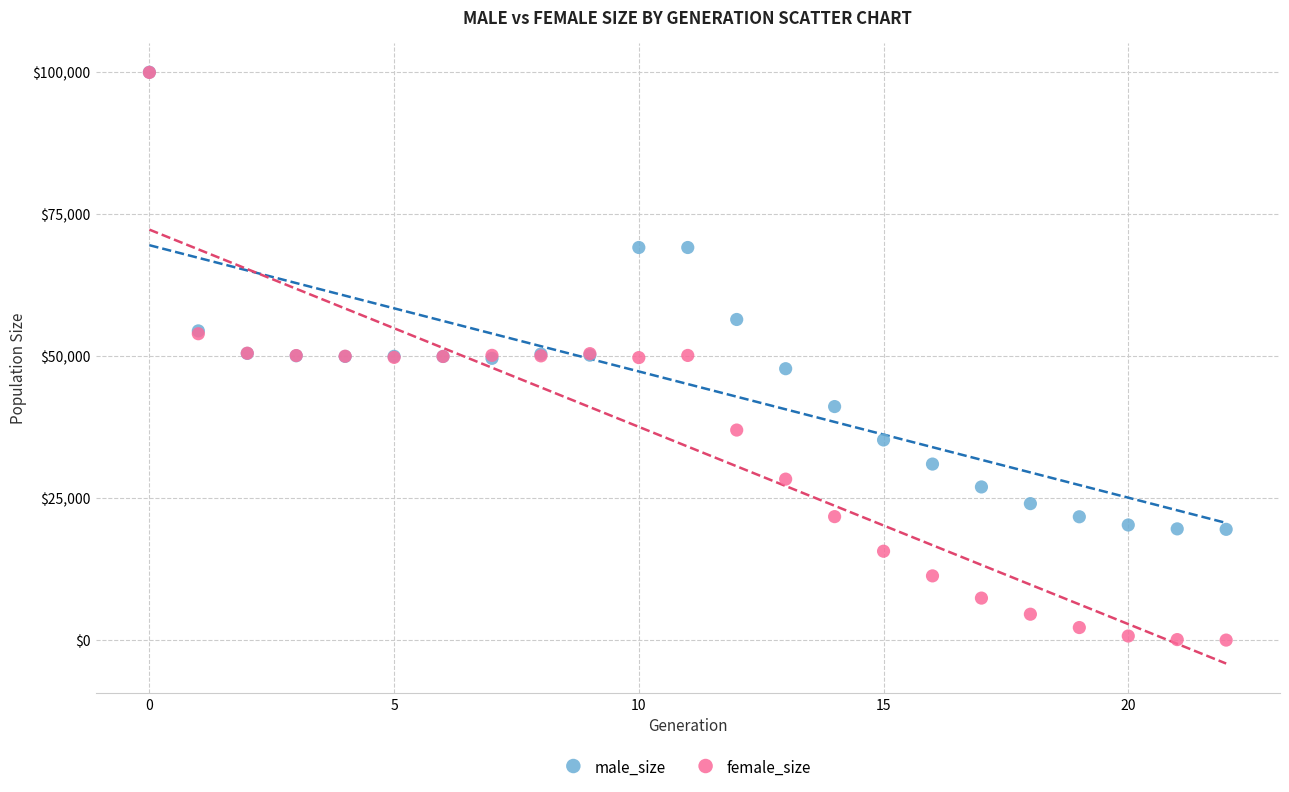

What are all the series names shown in the legend?

male_size, female_size